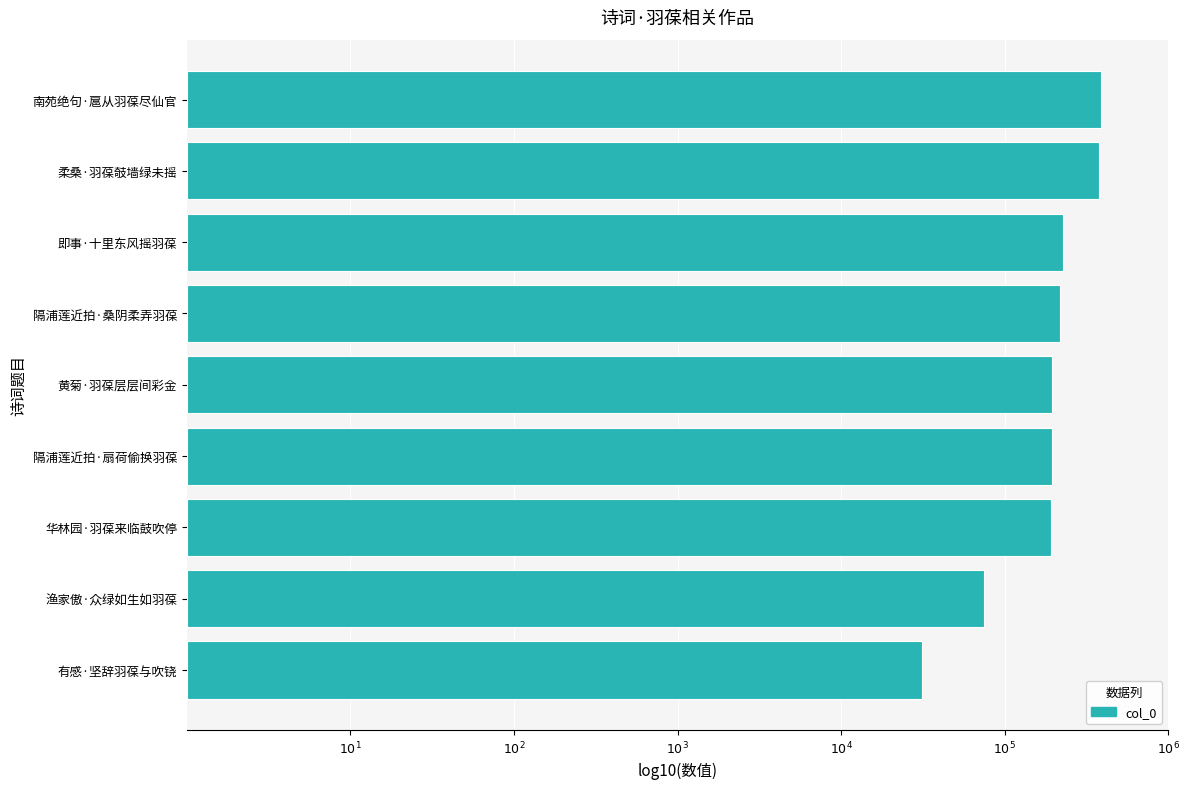

At which label is the value closest to 5?

渔家傲·众绿如生如羽葆